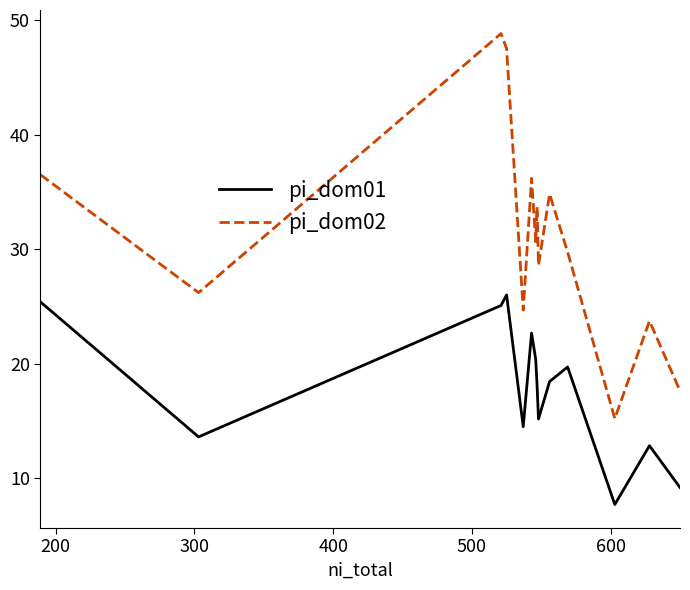

True or false: pi_dom01 and pi_dom02 intersect in this chart.

False